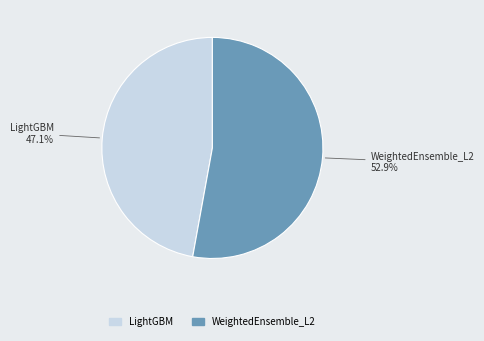

Which slice is the largest?

WeightedEnsemble_L2